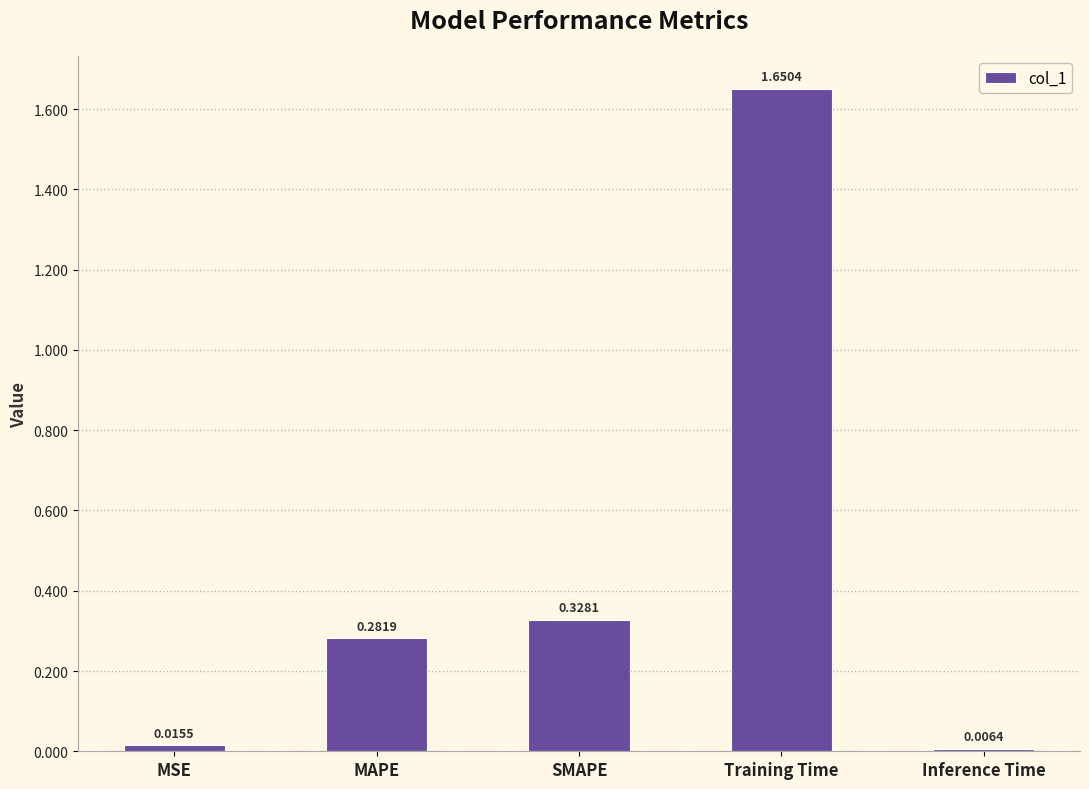

Are the bars horizontal?

No